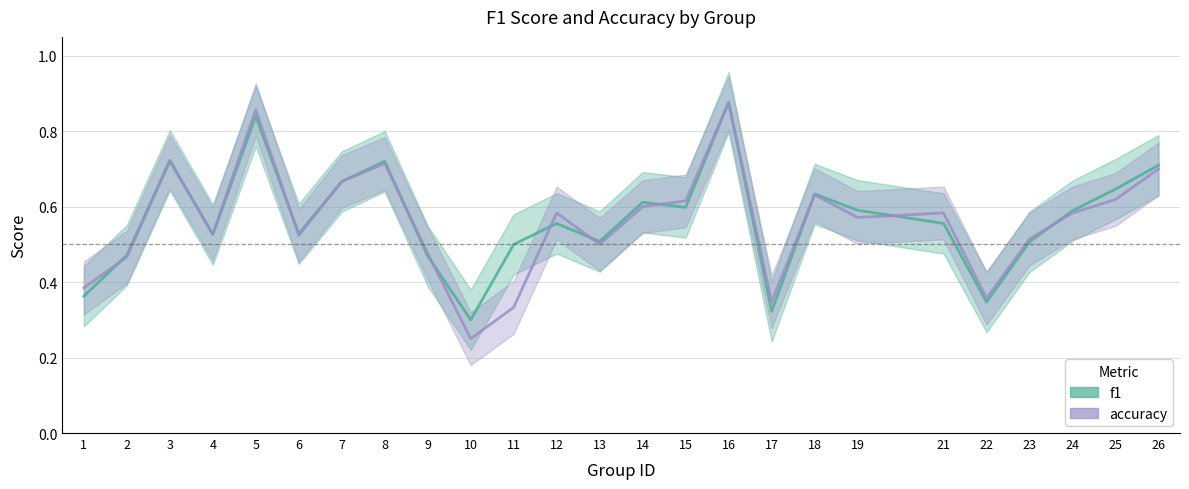

Rank the series at 7 from highest to lowest value.

f1, accuracy